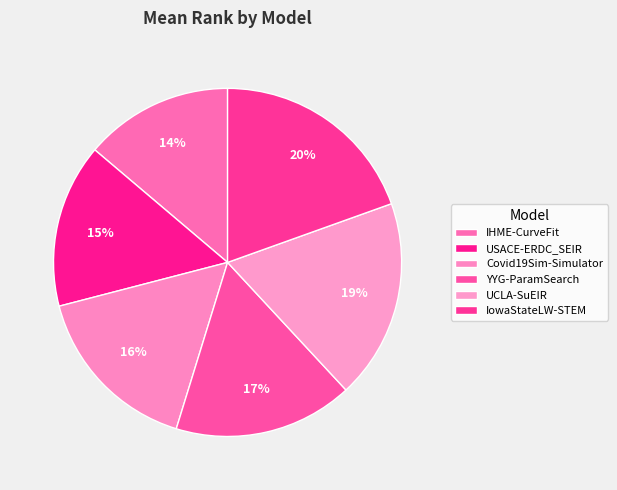

Which category has the smallest portion of the pie?

IHME-CurveFit